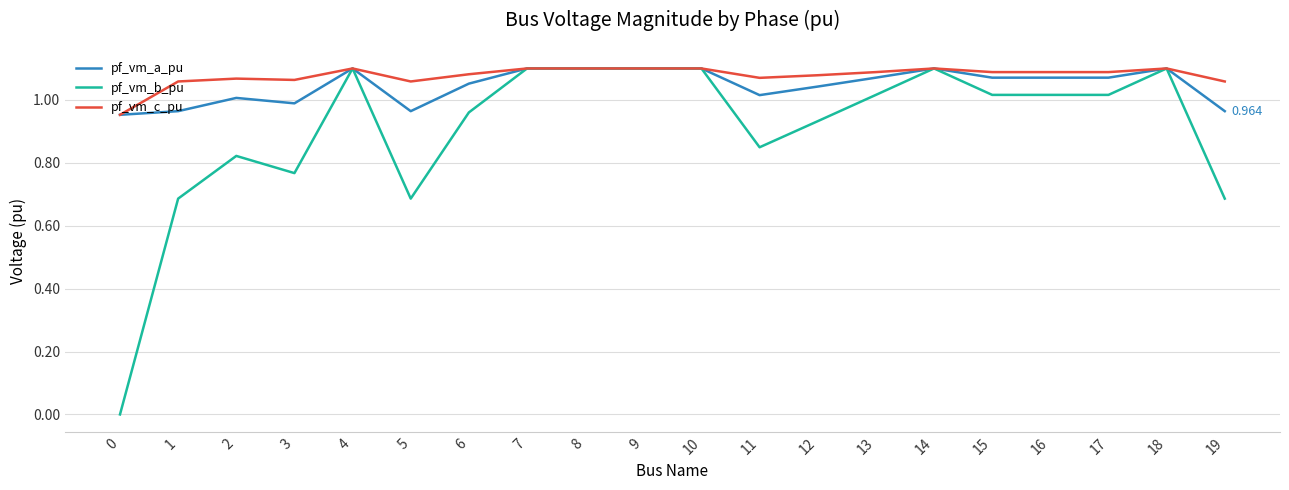

Is it true that pf_vm_c_pu equals 1.6 at 19?

False